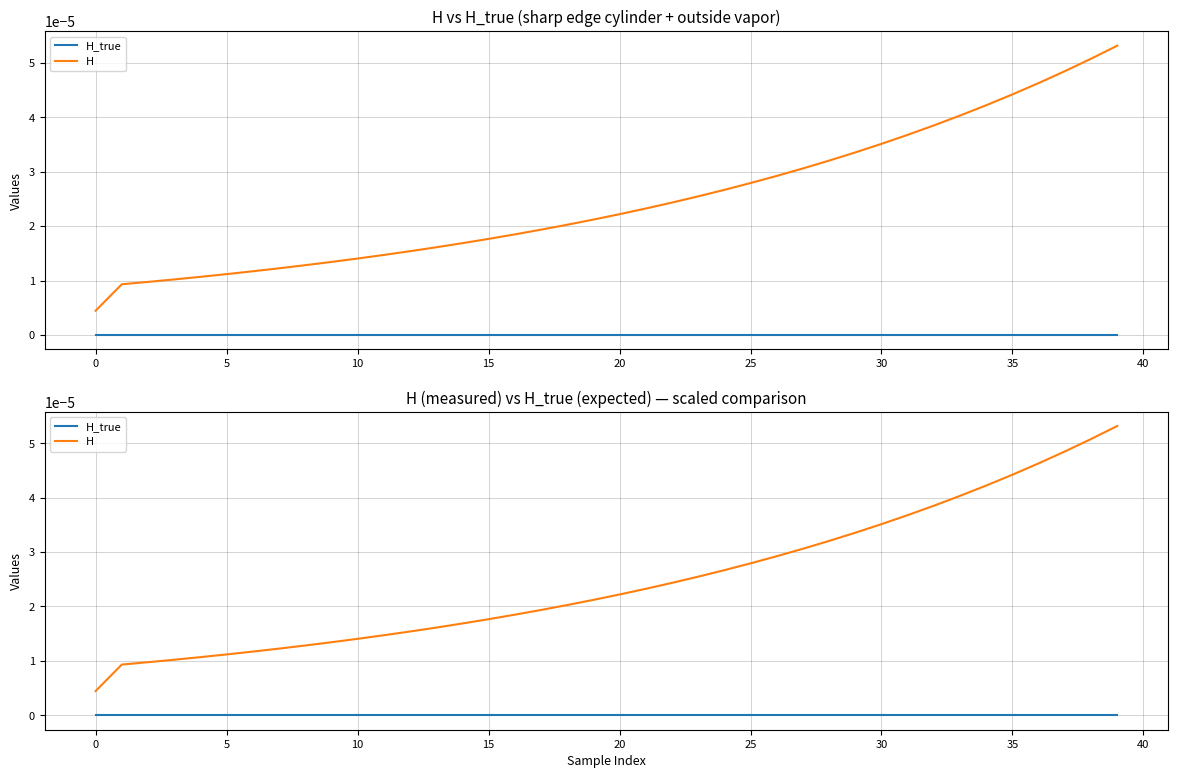

True or false: H_true has more than 1 points higher than both neighbors.

False